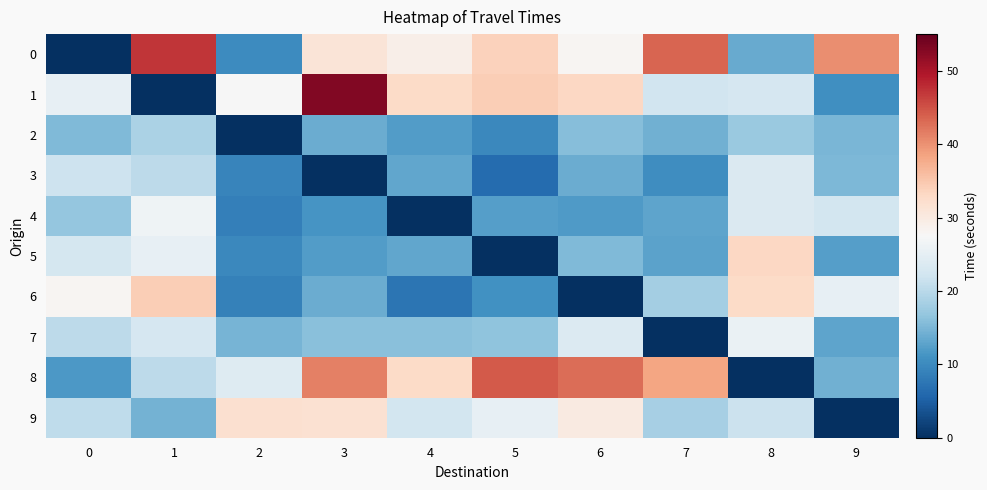

Which has a higher value, 3 or 9?

9